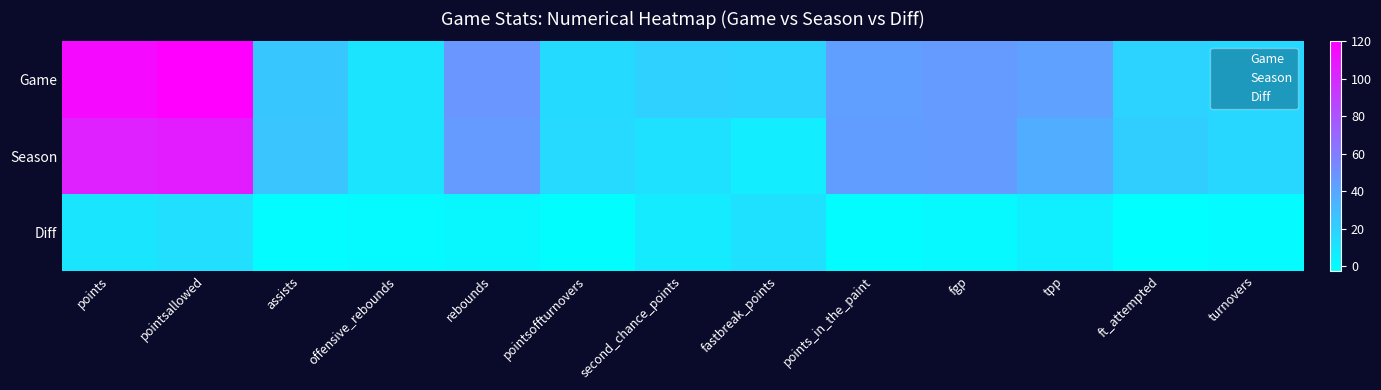

What is the difference between the highest and lowest values at turnovers?

17.2